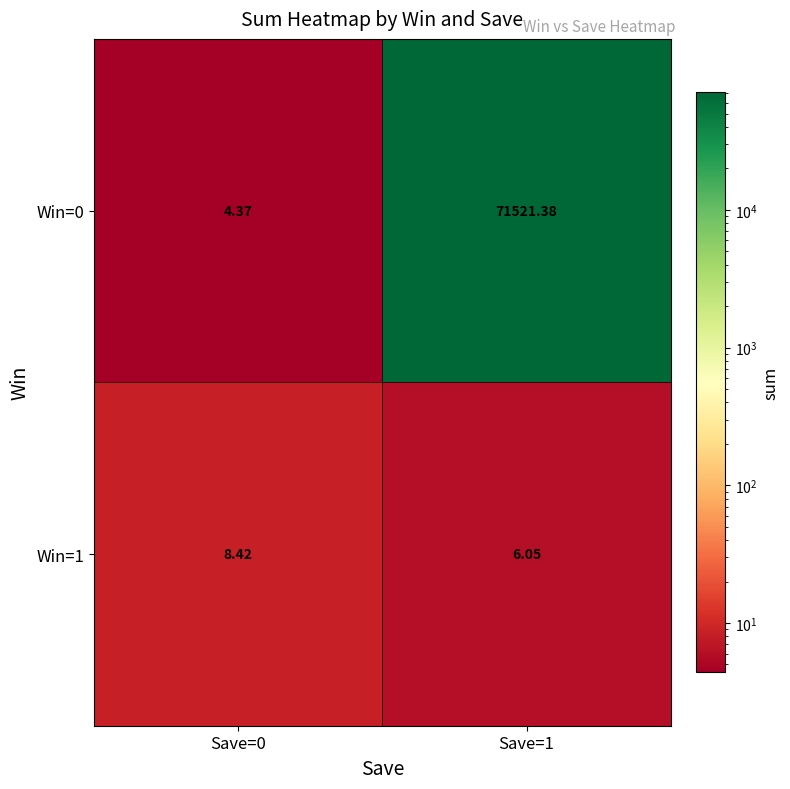

Is the value of Win=1 at Save=1 greater than the value of Win=0 at Save=0?

Yes